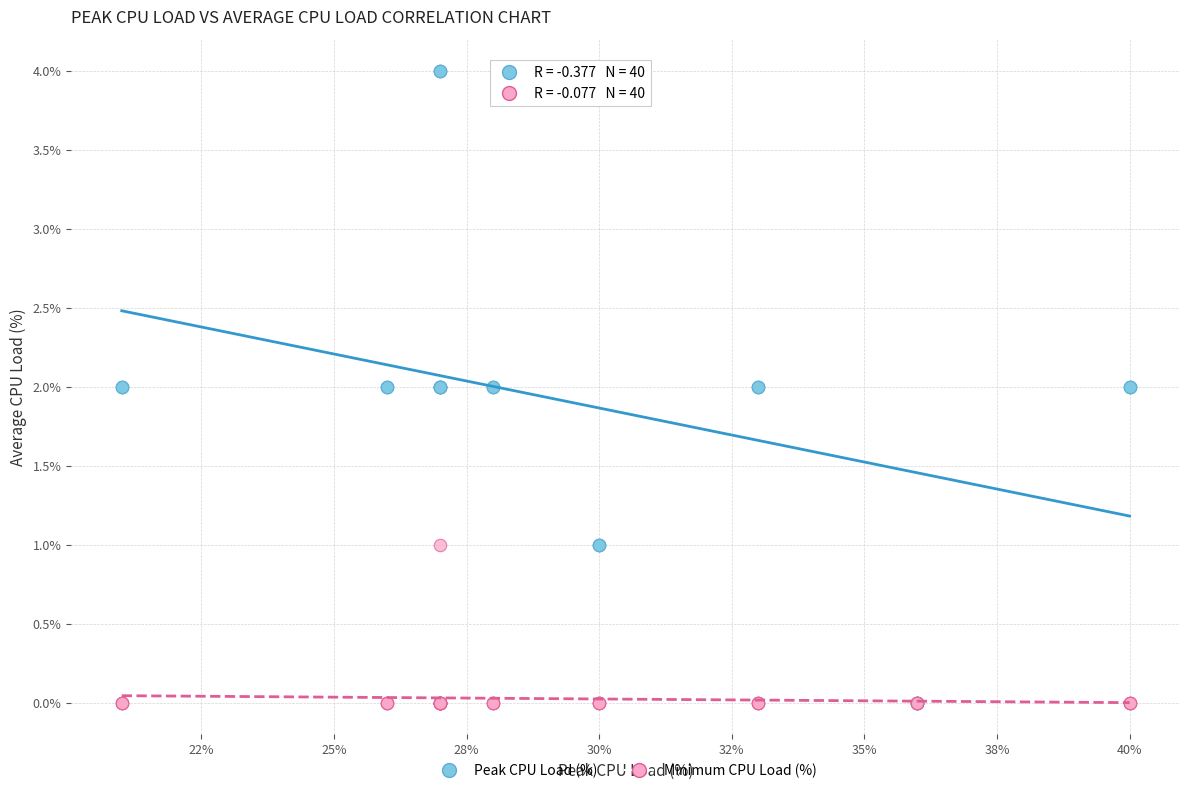

Which series has the widest spread of Y values?

Peak CPU Load (%)